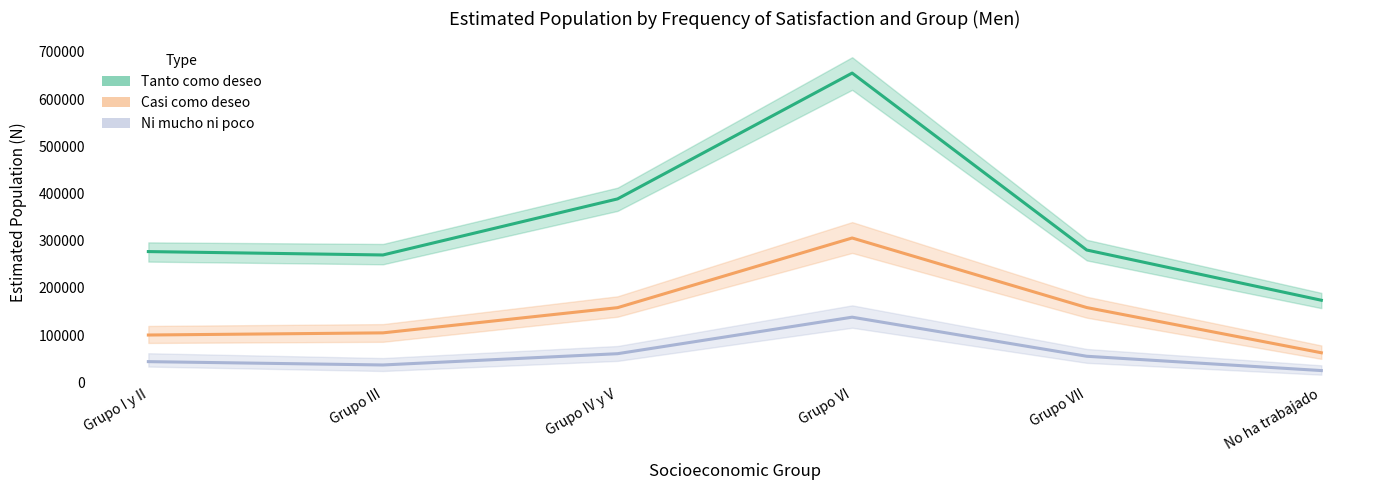

Which series has the widest spread of values?

Tanto como deseo - Hombre N (estimada)